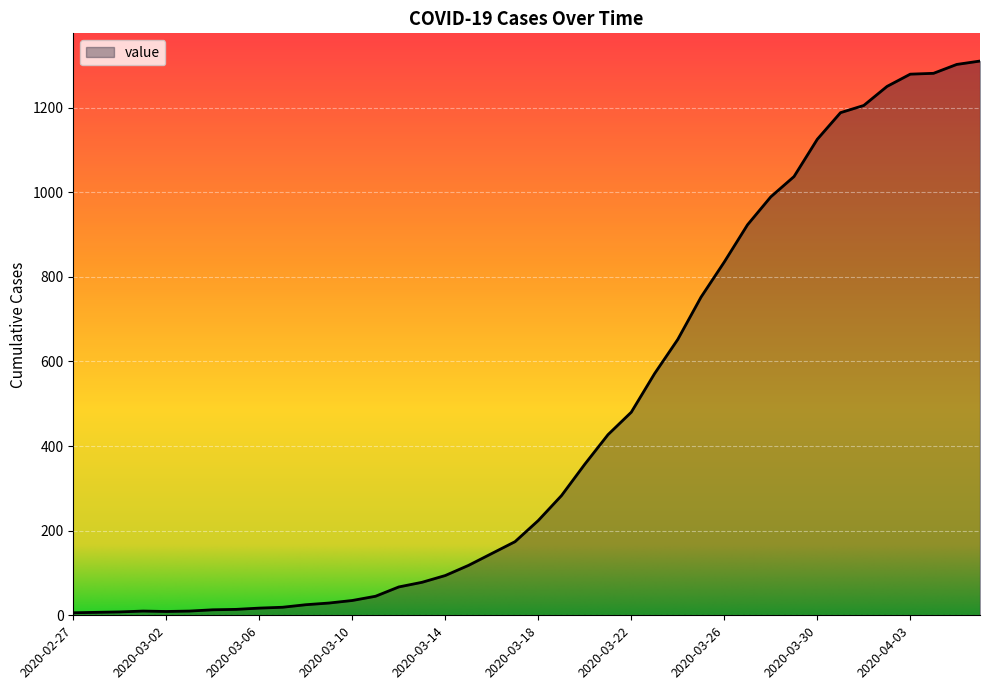

What is the greatest value displayed?

1310